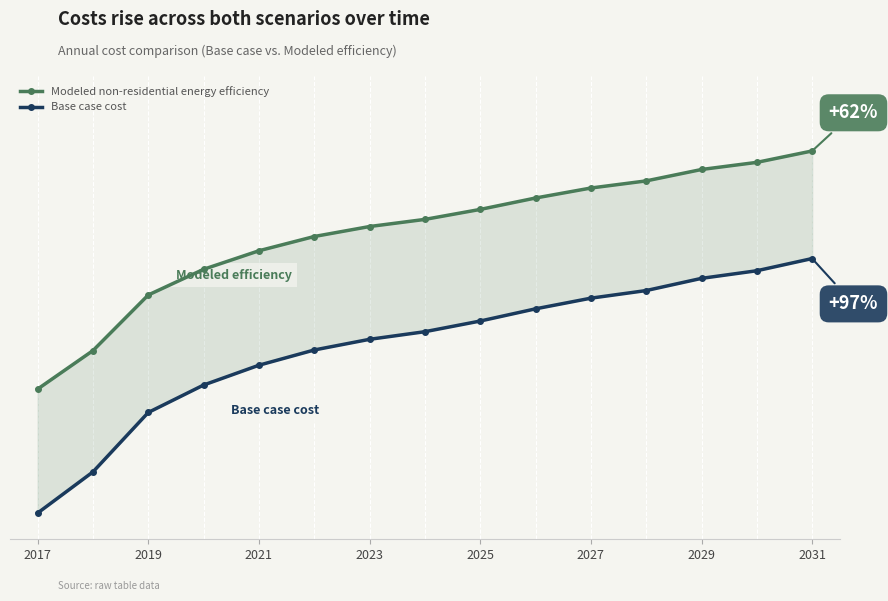

Between 2029 and 2031, which series saw the biggest shift?

Base case cost